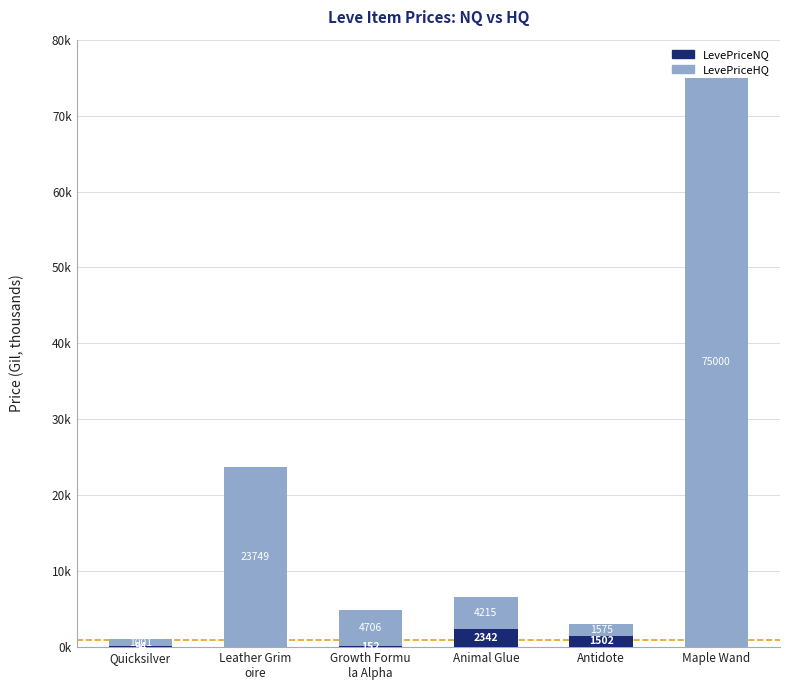

Are the bars grouped side by side (vs. stacked)?

No